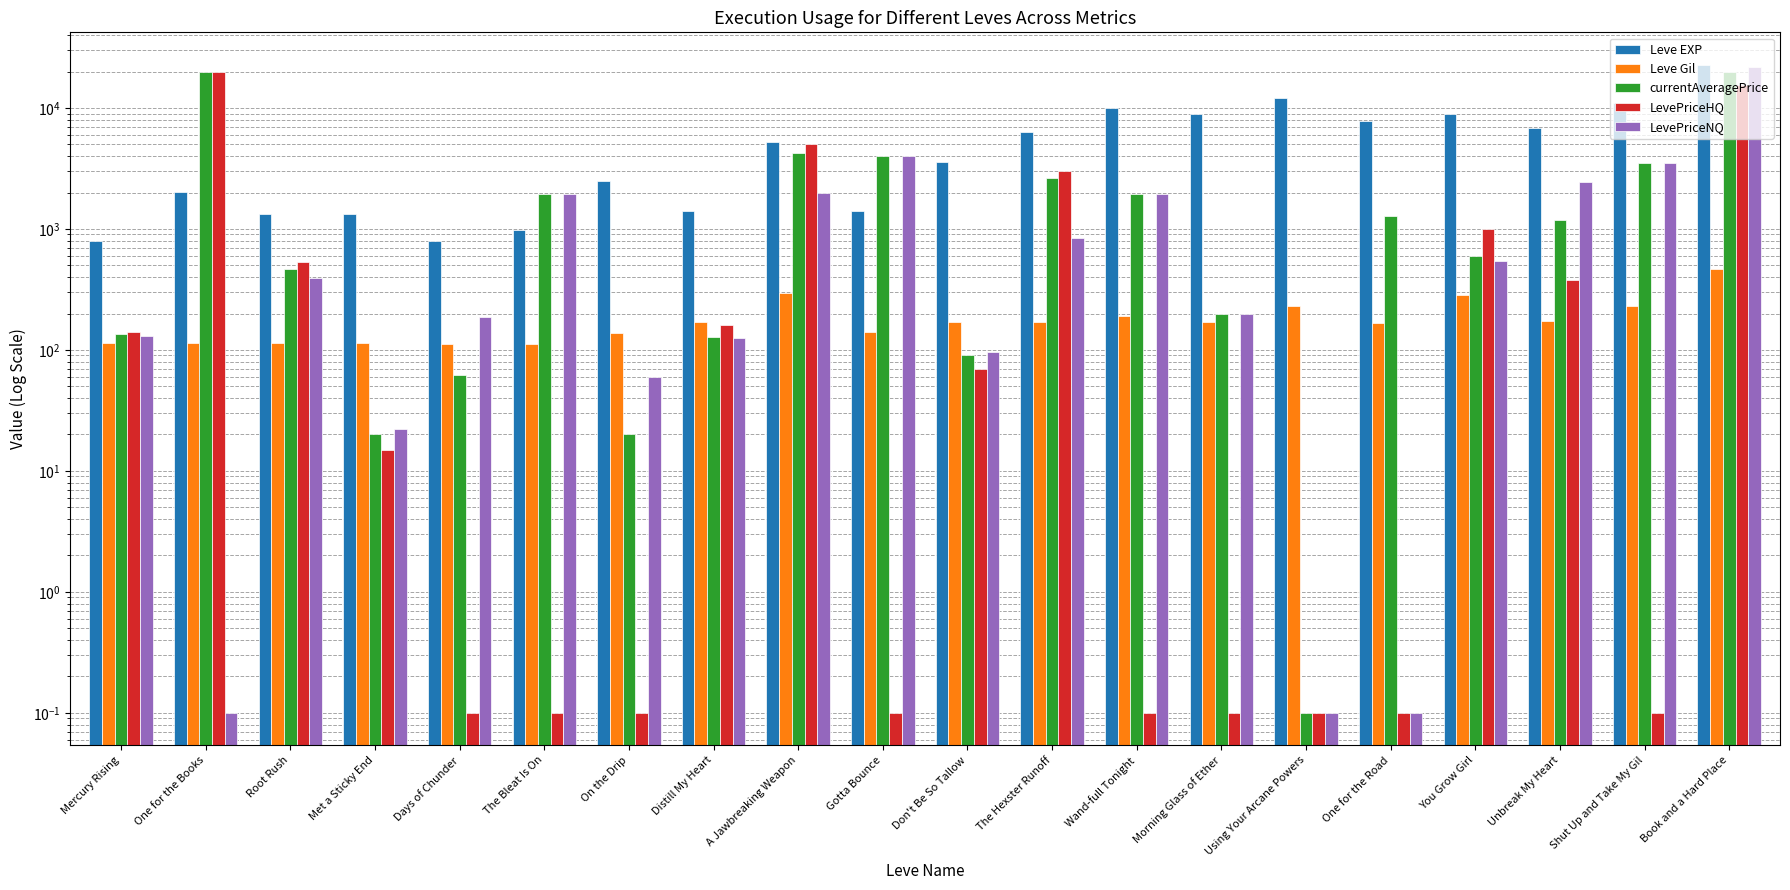

What is the value of the LevePriceHQ bar at the 9th from the left?

5000.0